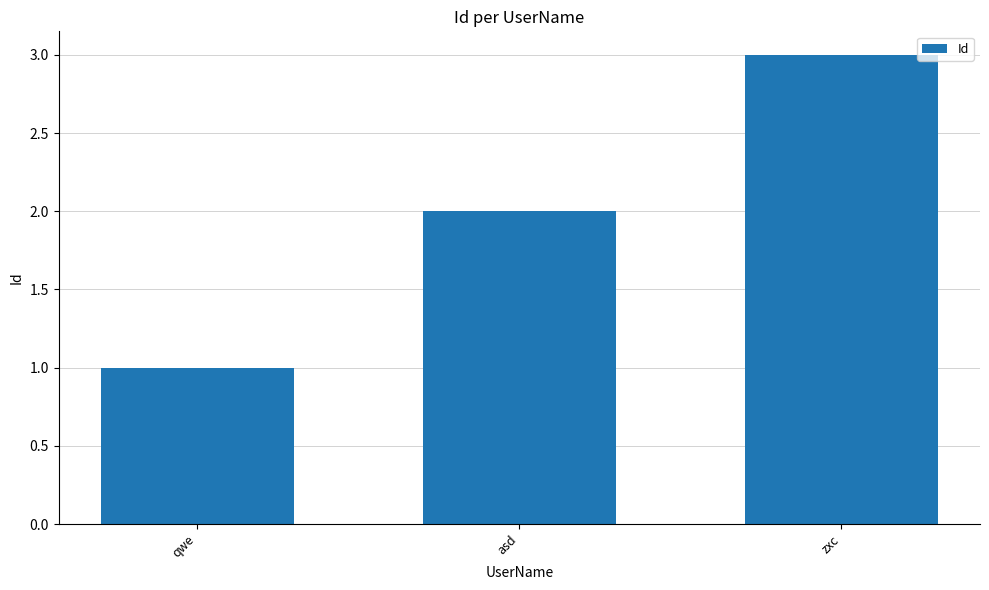

What is the difference between the maximum and minimum values?

2